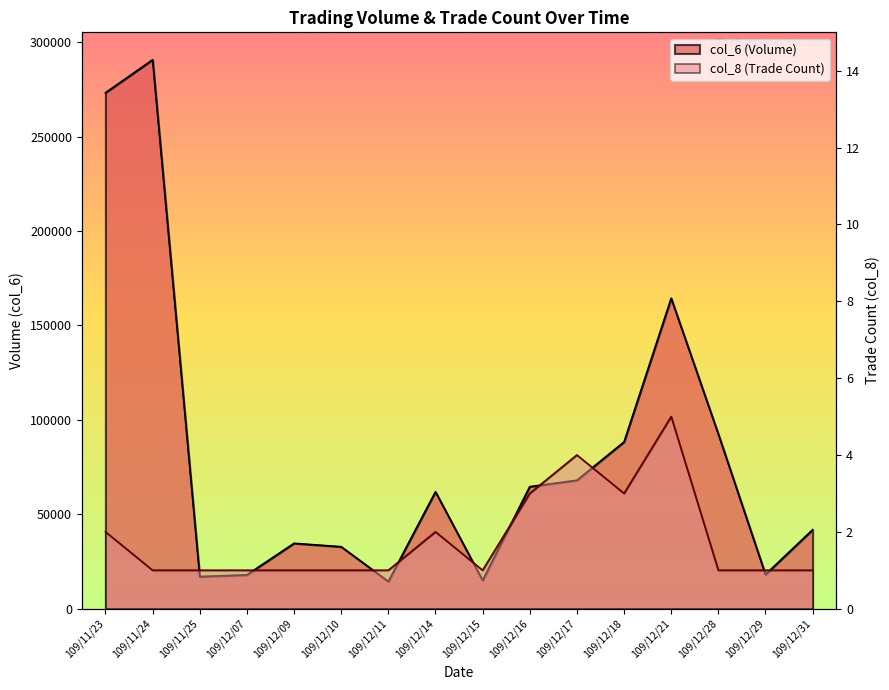

How many interior local peaks does the col_8 series have?

3